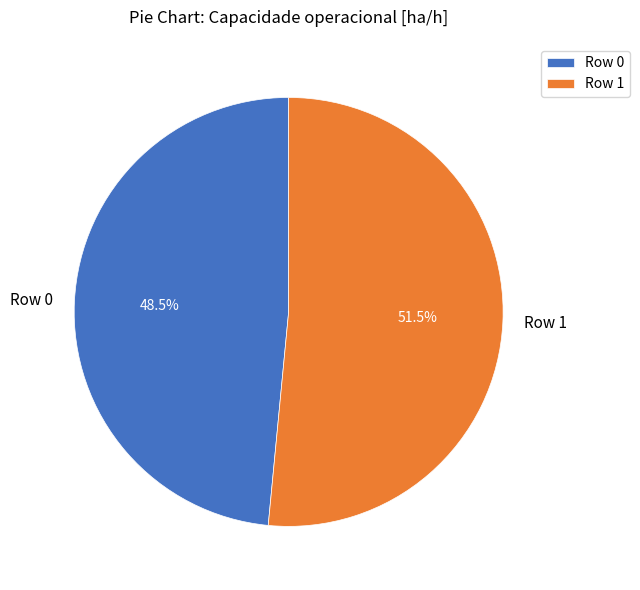

To the nearest percent, what is the combined percentage of Row 1 and Row 0?

100%